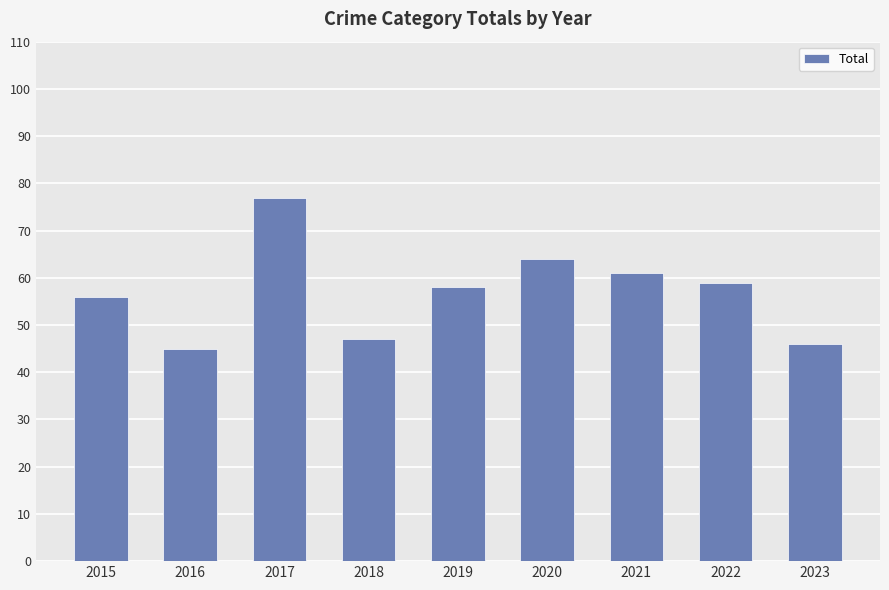

What is the change in value from 2016 to 2022?

+14